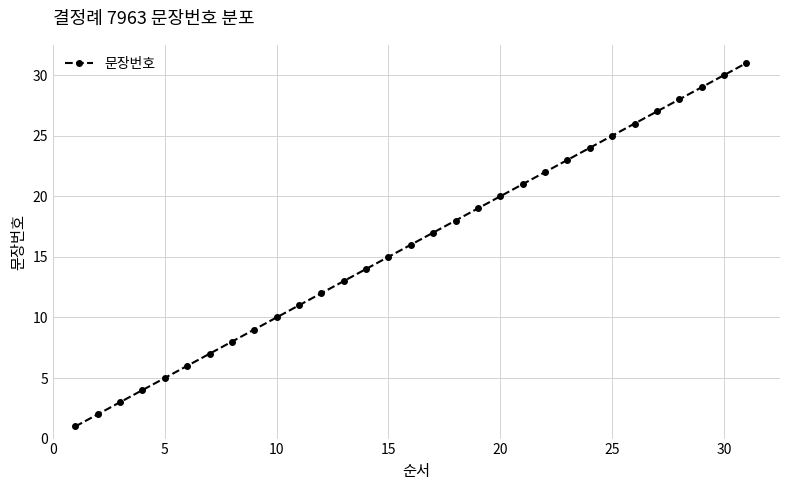

True or false: the data has more than 0 interior local peaks.

False